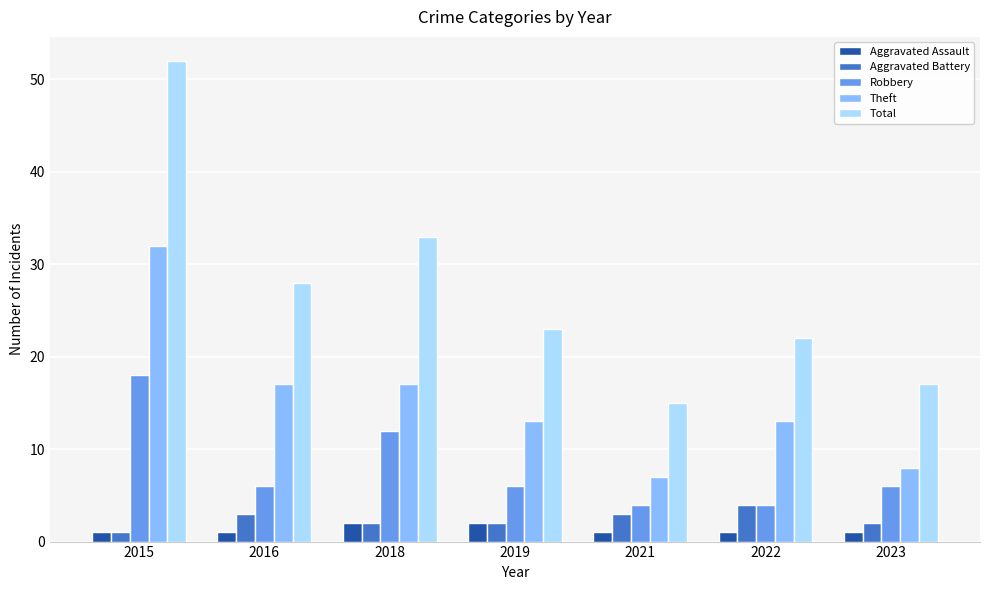

Rank the series at 2023 from lowest to highest value.

Aggravated Assault, Aggravated Battery, Robbery, Theft, Total